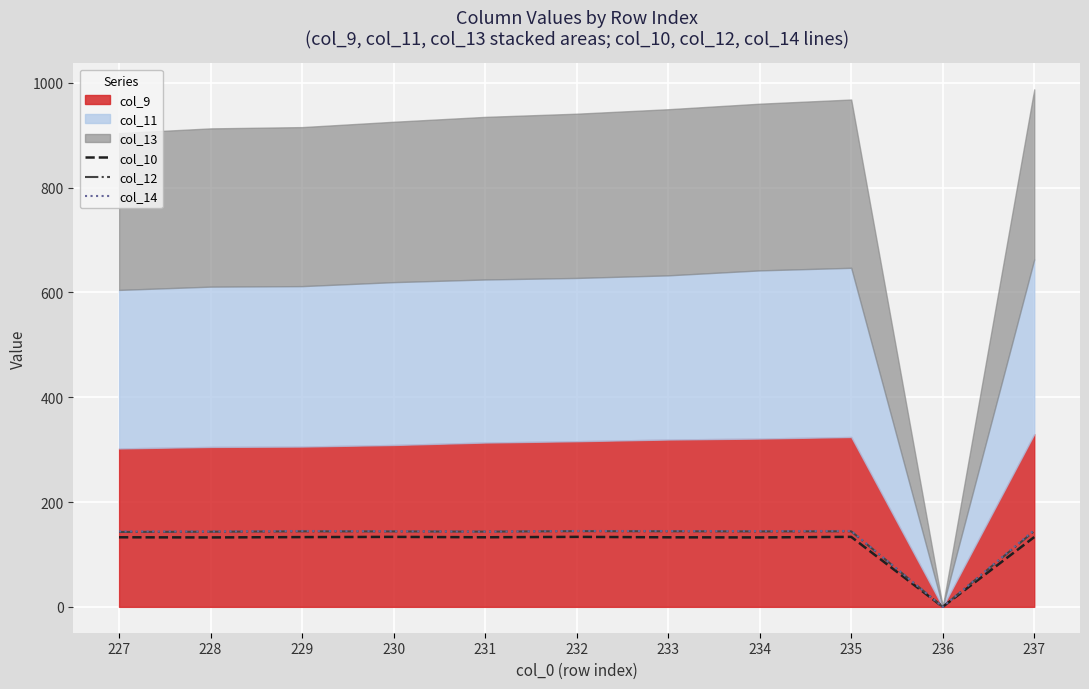

What is the difference between the highest and lowest values at 235?

11.3